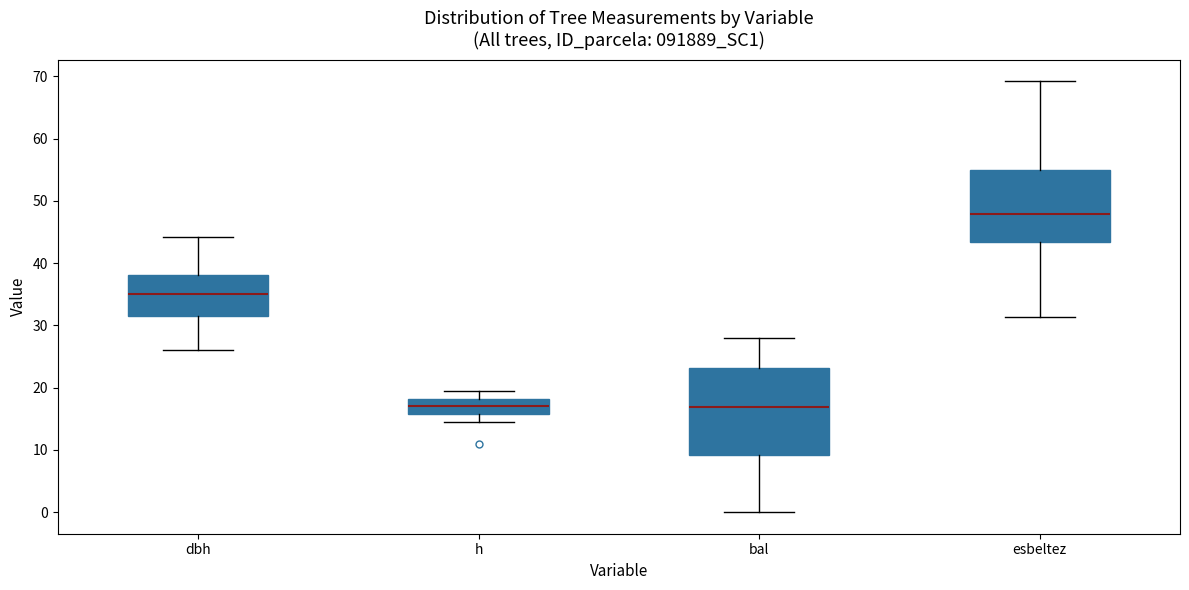

Which box is the tallest, from its lower edge to its upper edge?

bal